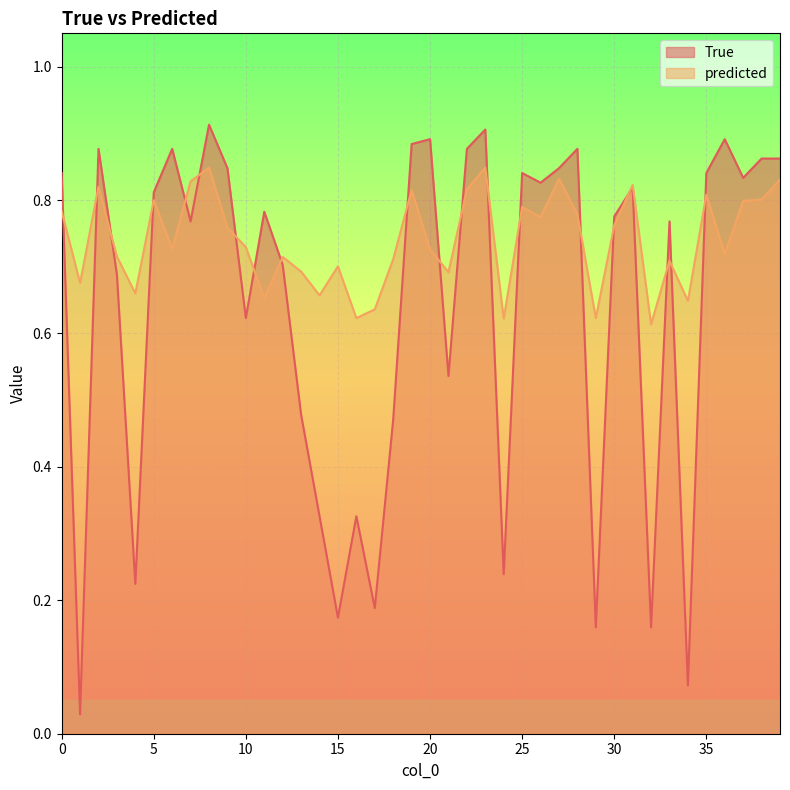

Count the predicted values in the range 0 to 1.

40